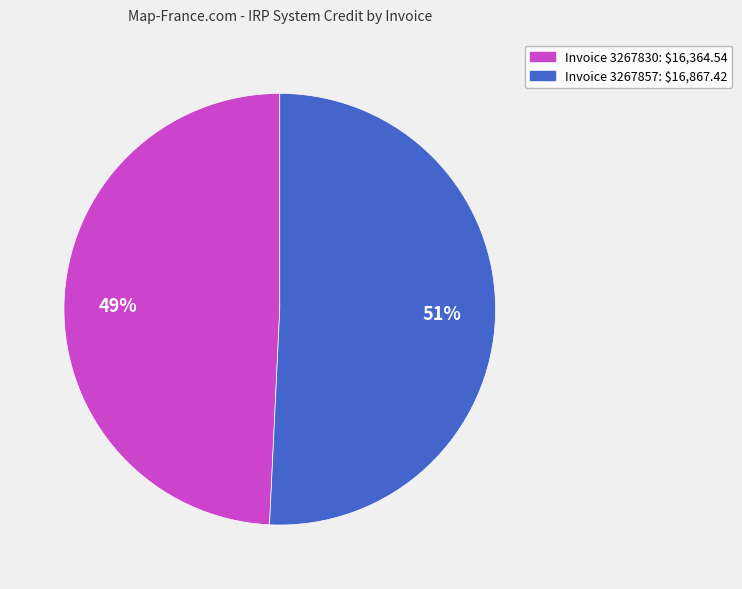

To the nearest percent, what is the average slice percentage?

50%